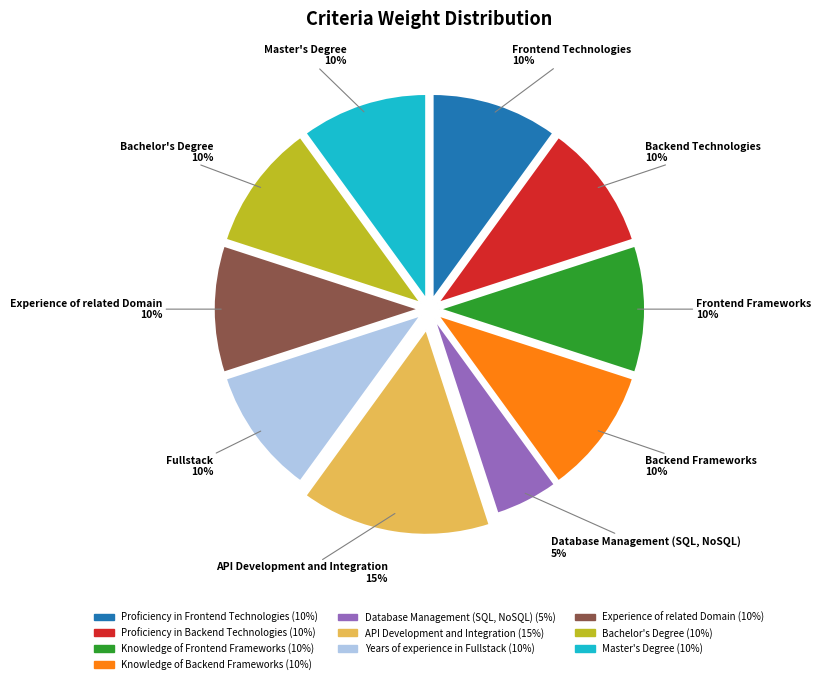

To the nearest percent, what is the average slice percentage?

10%